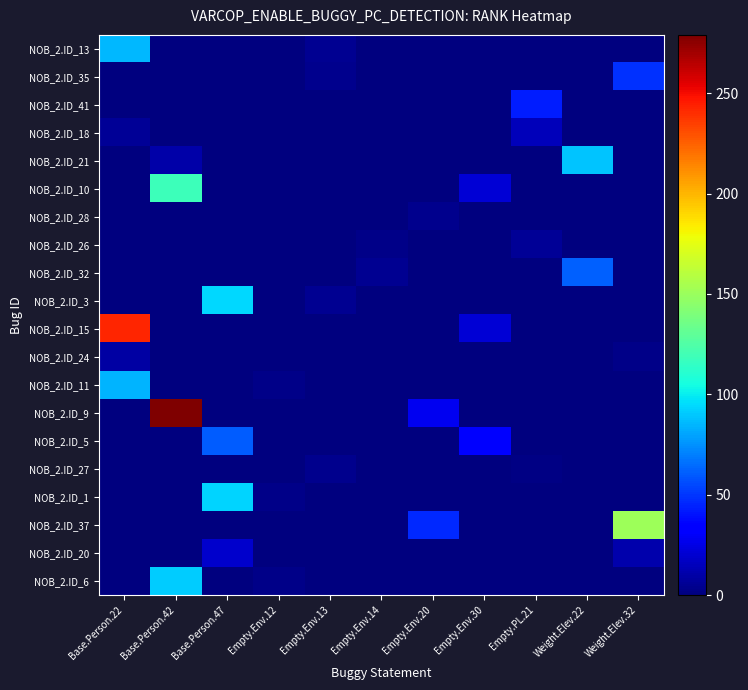

At how many categories does at least one series exceed 238?

2